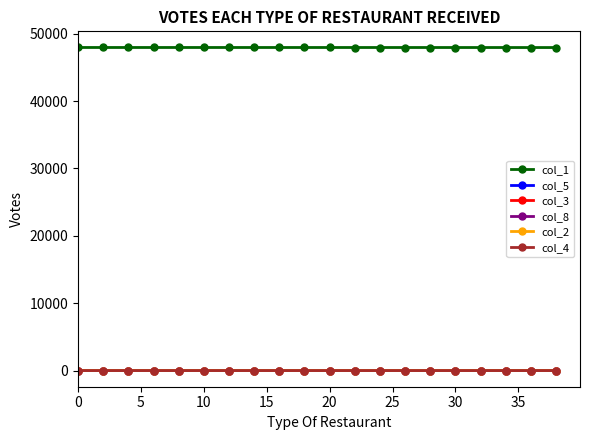

What is the value of the col_1 point at the 6th from the left?

47960.3